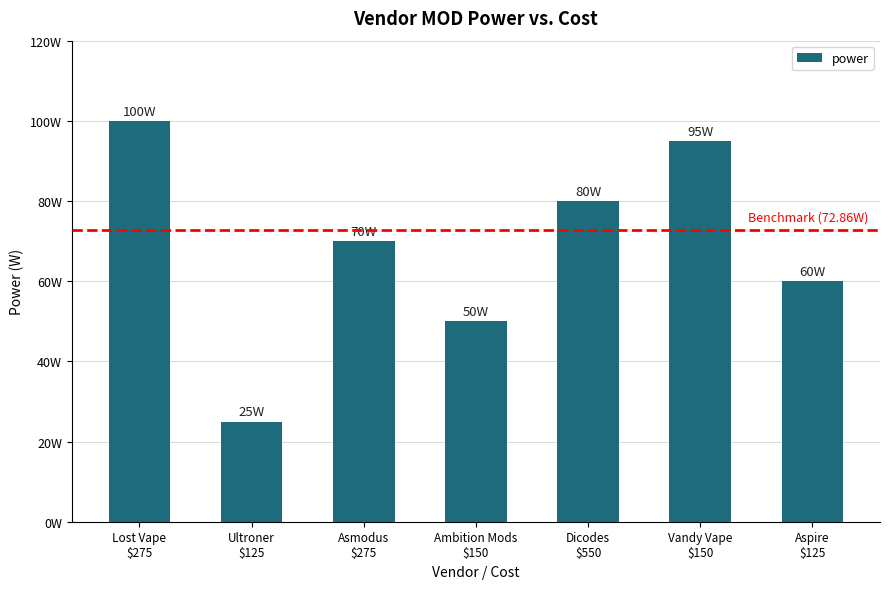

Does the chart contain any negative values?

No